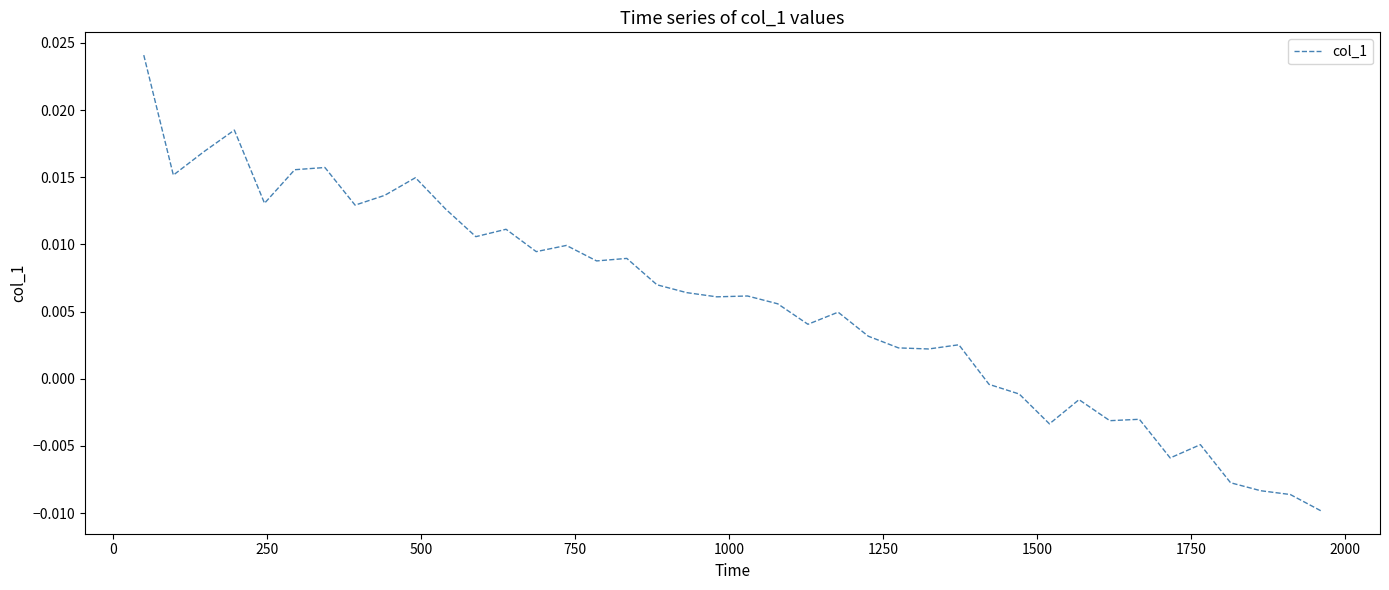

How many lines are shown in the chart?

1